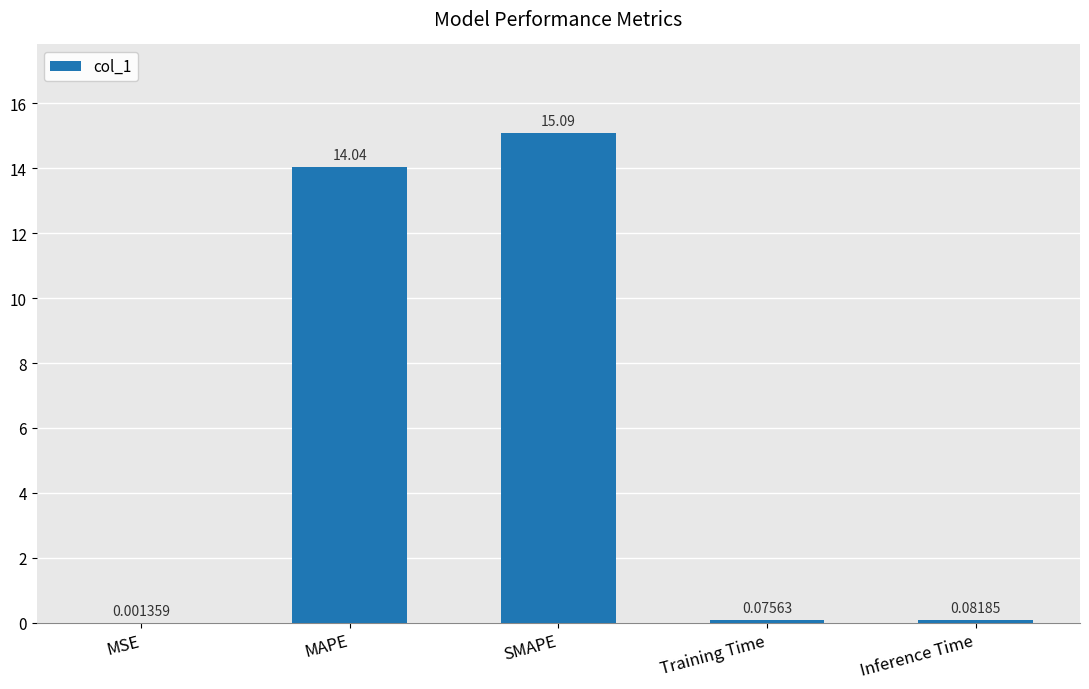

Are the bars horizontal?

No